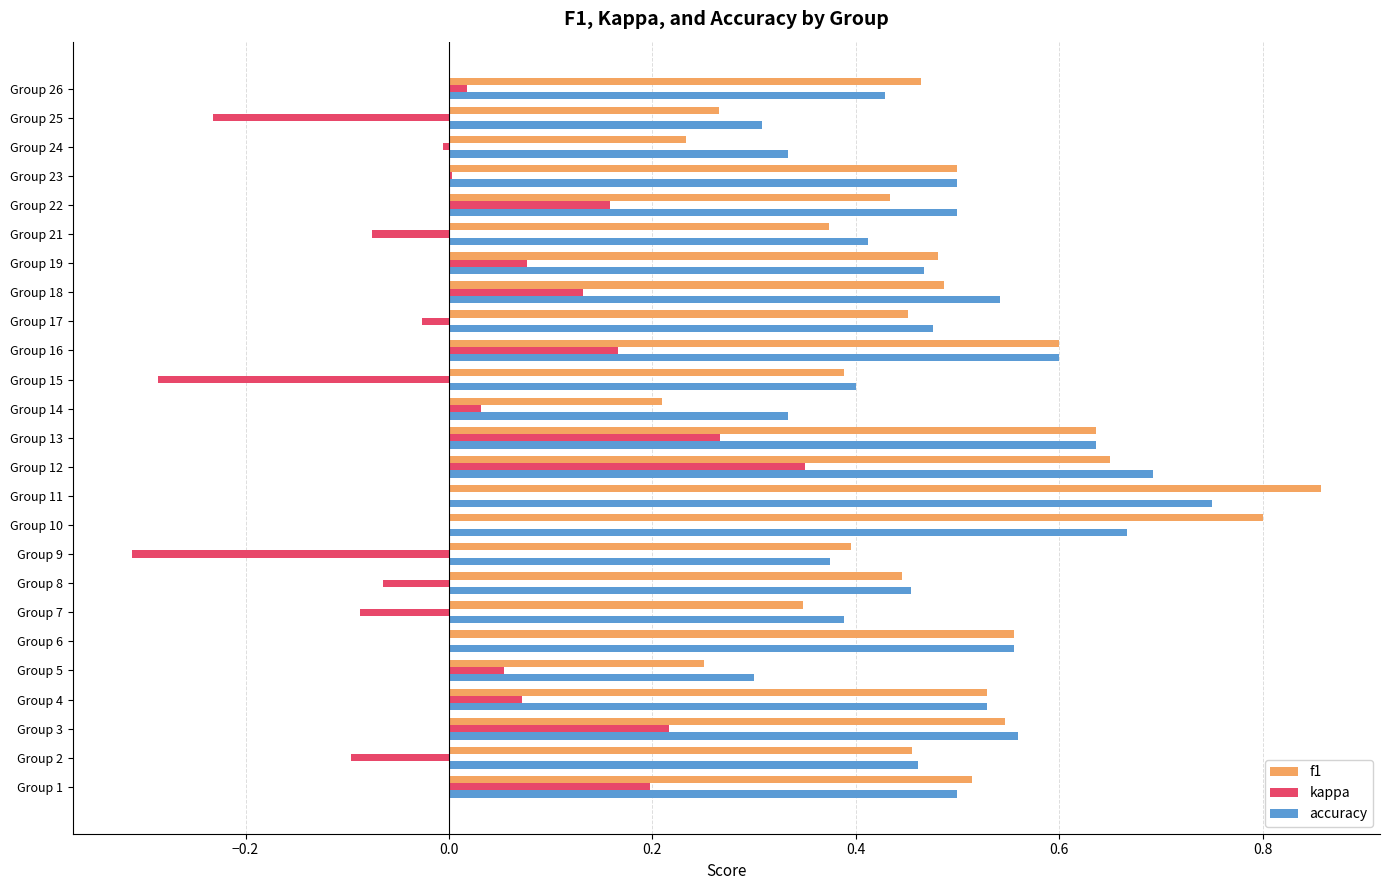

What is the total value across all series at Group 6?

1.1